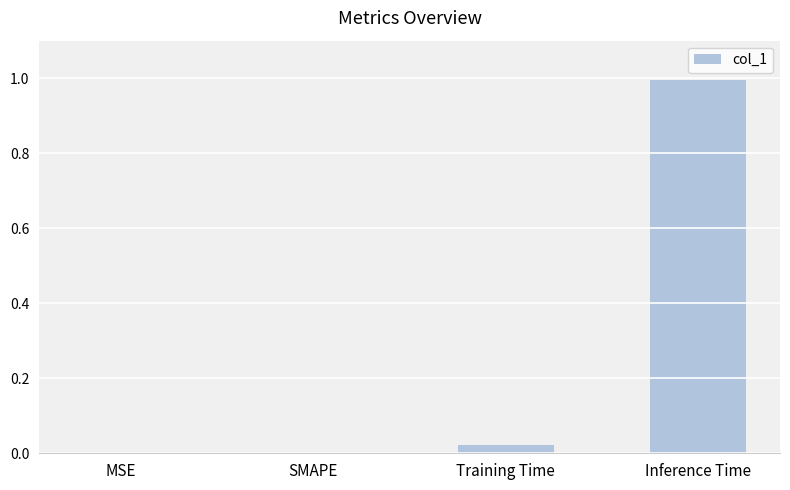

At which category does the chart reach its peak across all series?

Inference Time